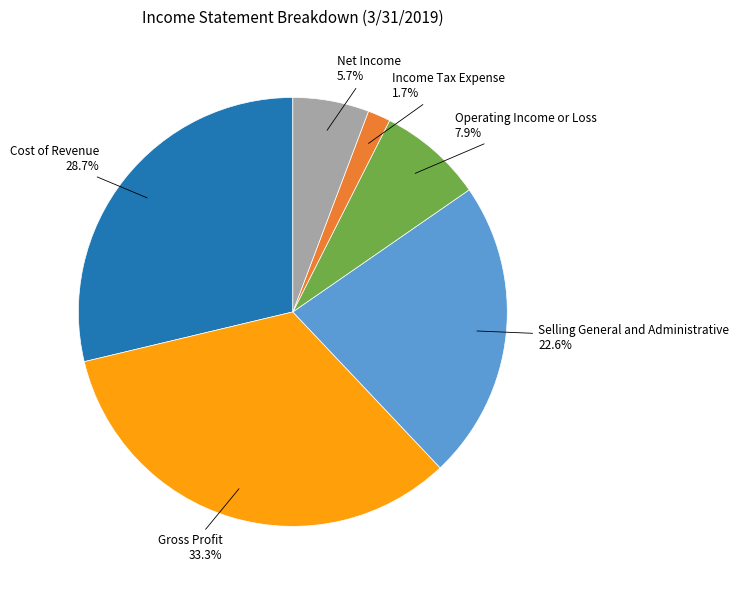

How many slices are in this pie chart?

6